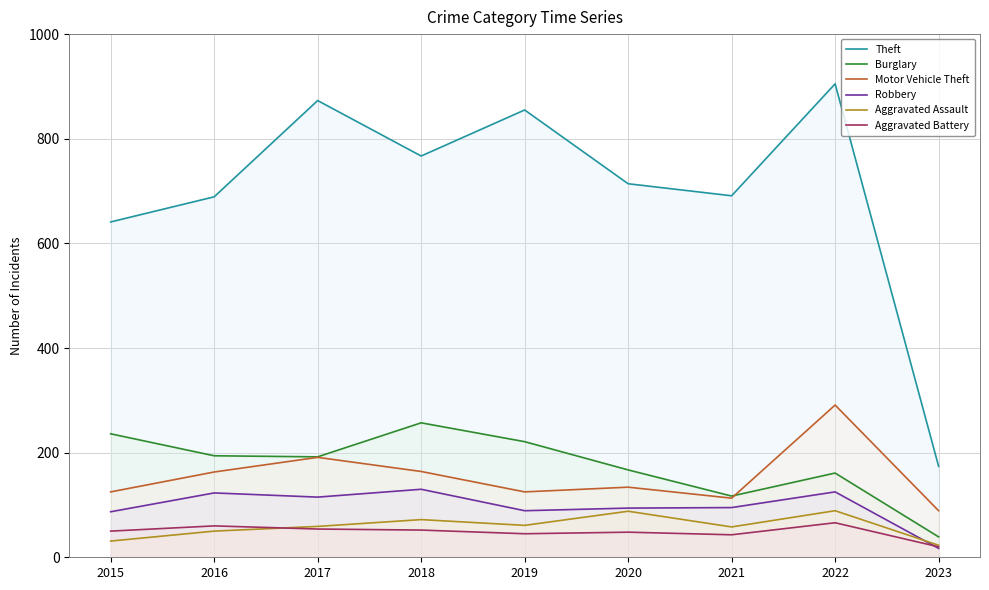

How many data points in Theft are less than 714?

4